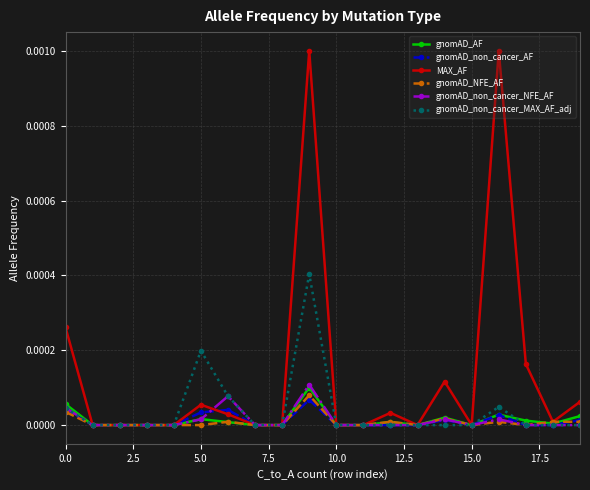

Which series has the largest total across all categories?

MAX_AF